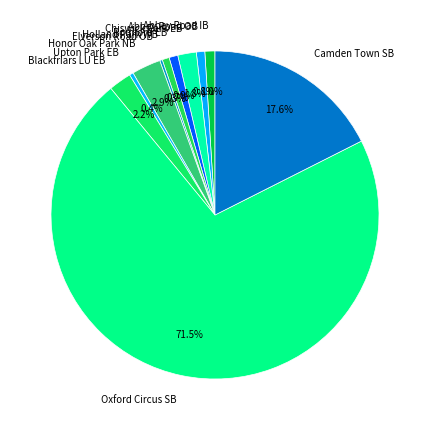

What percentage is the Abbey Road OB slice, to the nearest percent?

1%